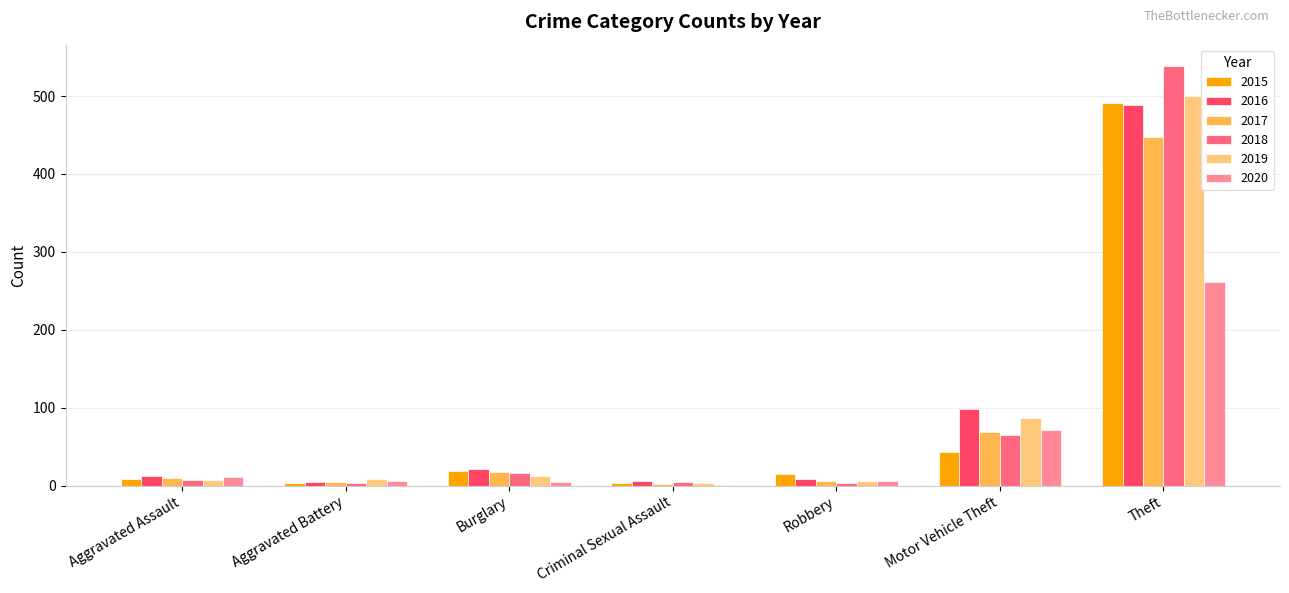

At which category does the chart reach its peak across all series?

Theft